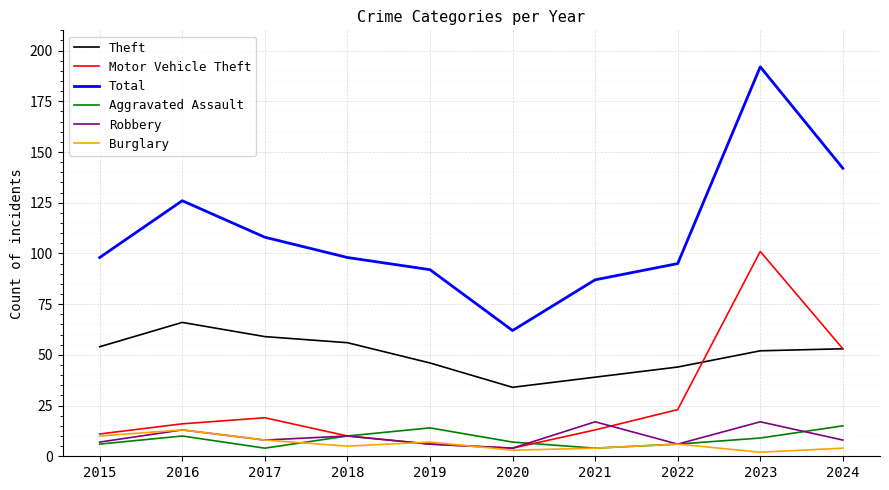

What is the difference between the Robbery values at 2023 and 2024?

9